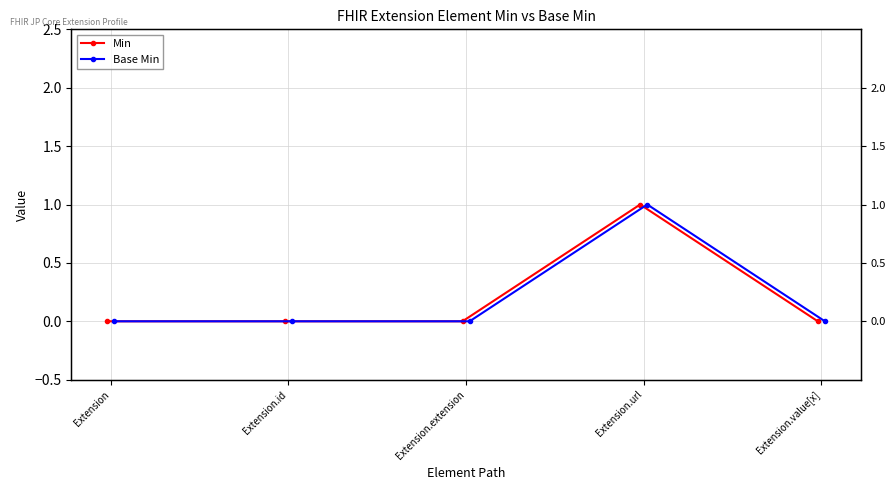

Count the number of data series in this chart.

2